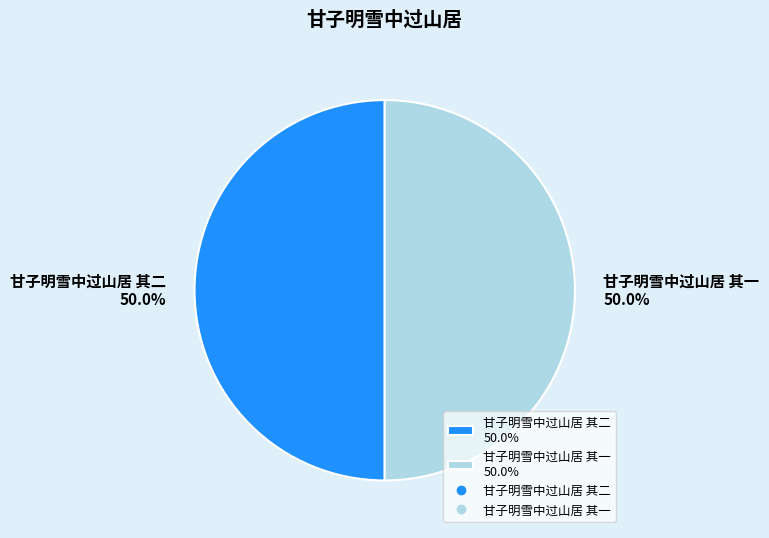

Approximately how many times larger is the value at 甘子明雪中过山居 其一 50.0% compared to 甘子明雪中过山居 其二 50.0%?

1.0